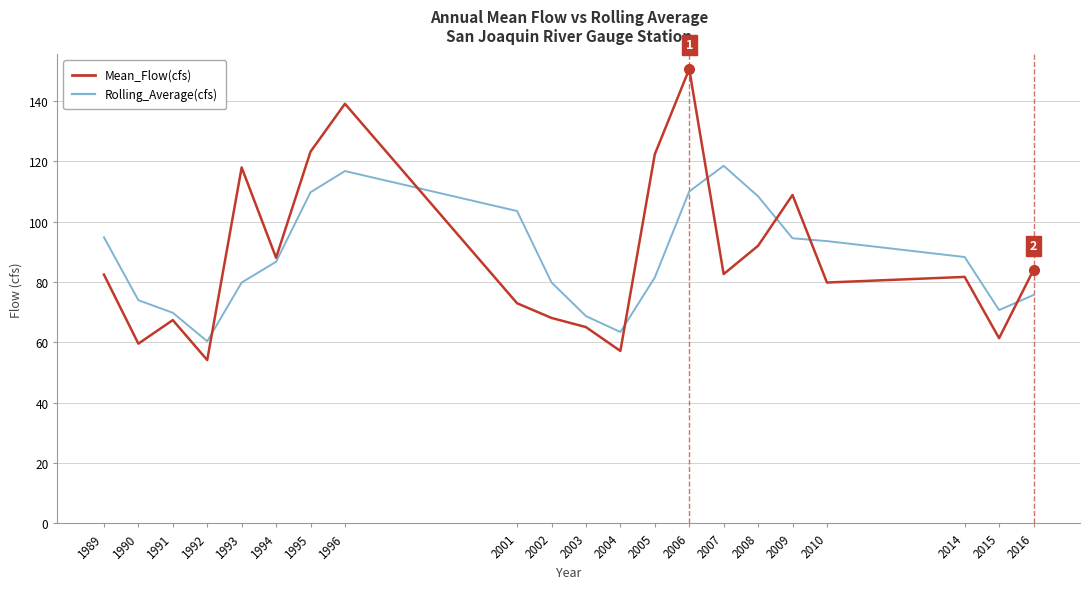

What is the total value across all series at 2014?

170.0